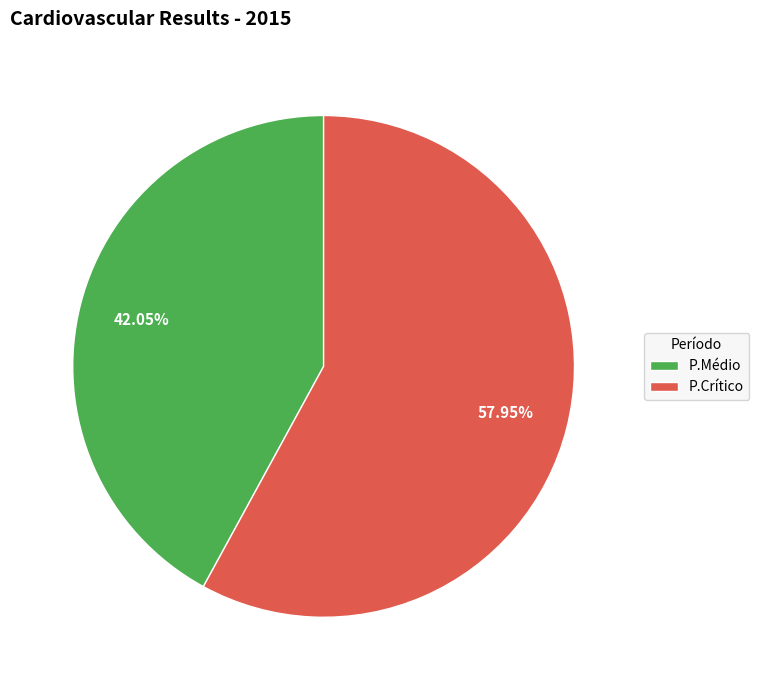

Rank the categories by value from highest to lowest.

P.Crítico, P.Médio